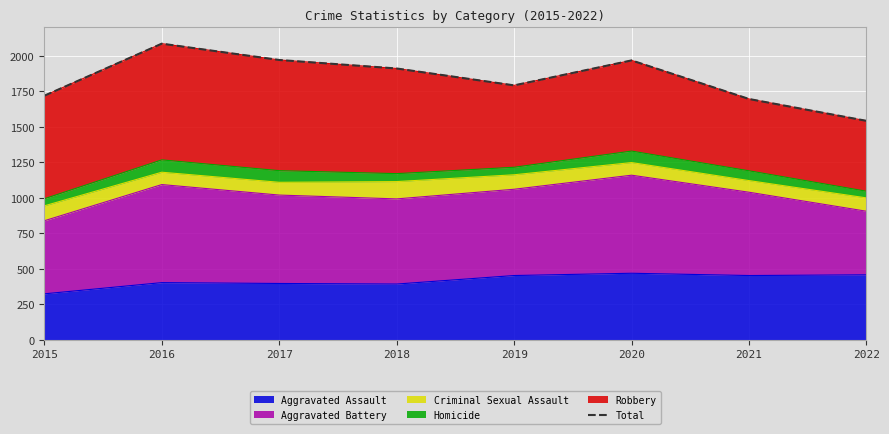

The chart shows a value of 1696 at 2021. True or false?

True